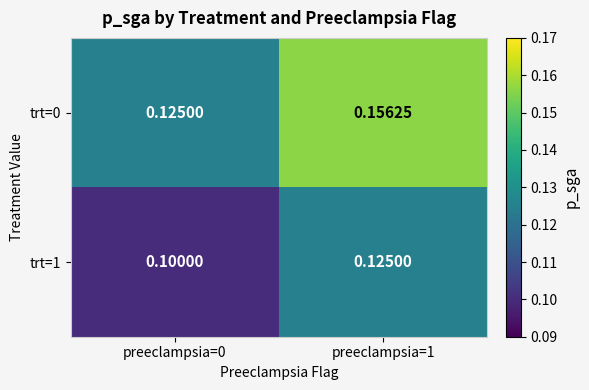

At how many categories does at least one series exceed 0?

2